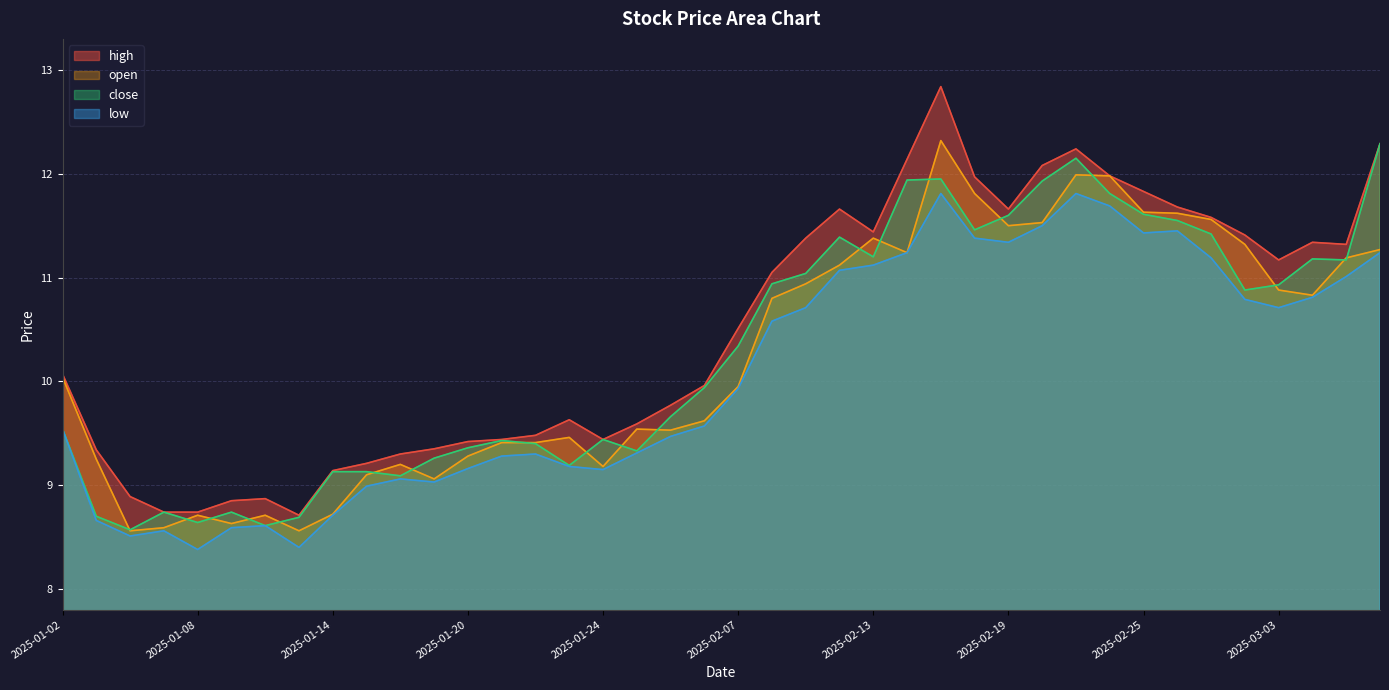

True or false: low and open intersect in this chart.

False